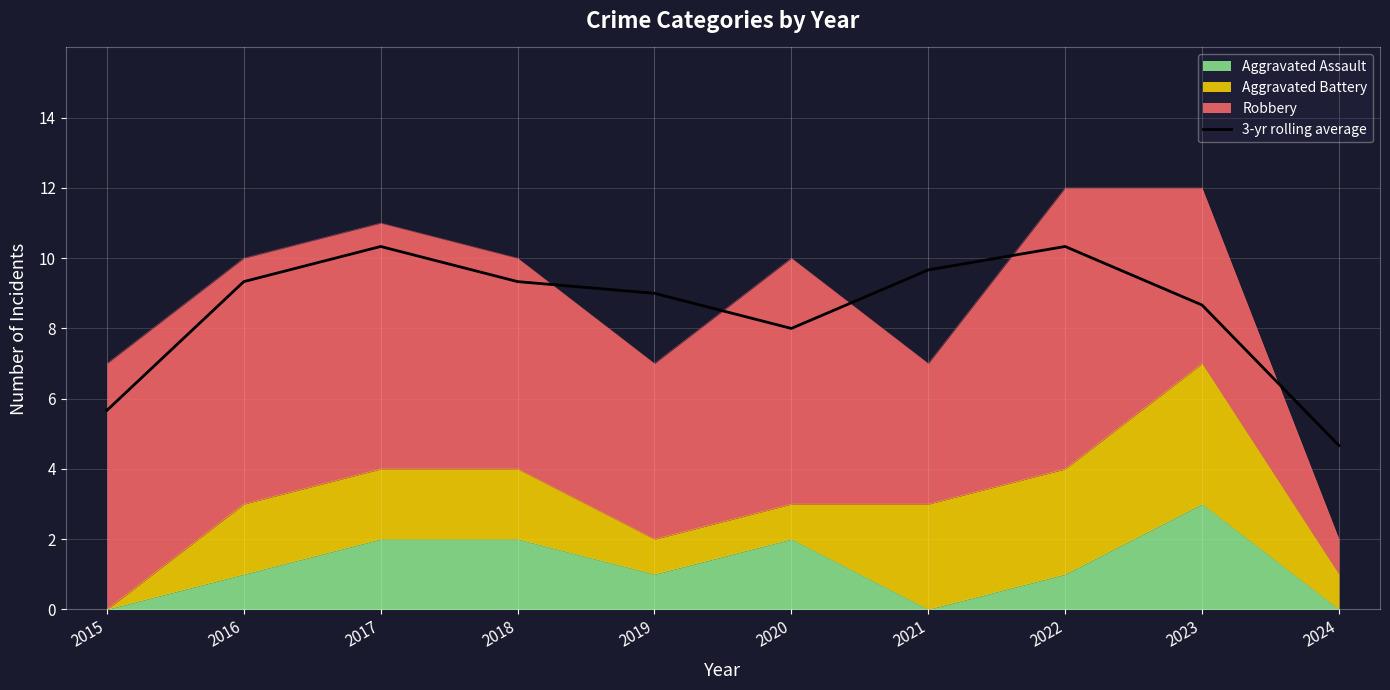

What is the difference between the values at 2015 and 2022?

4.7